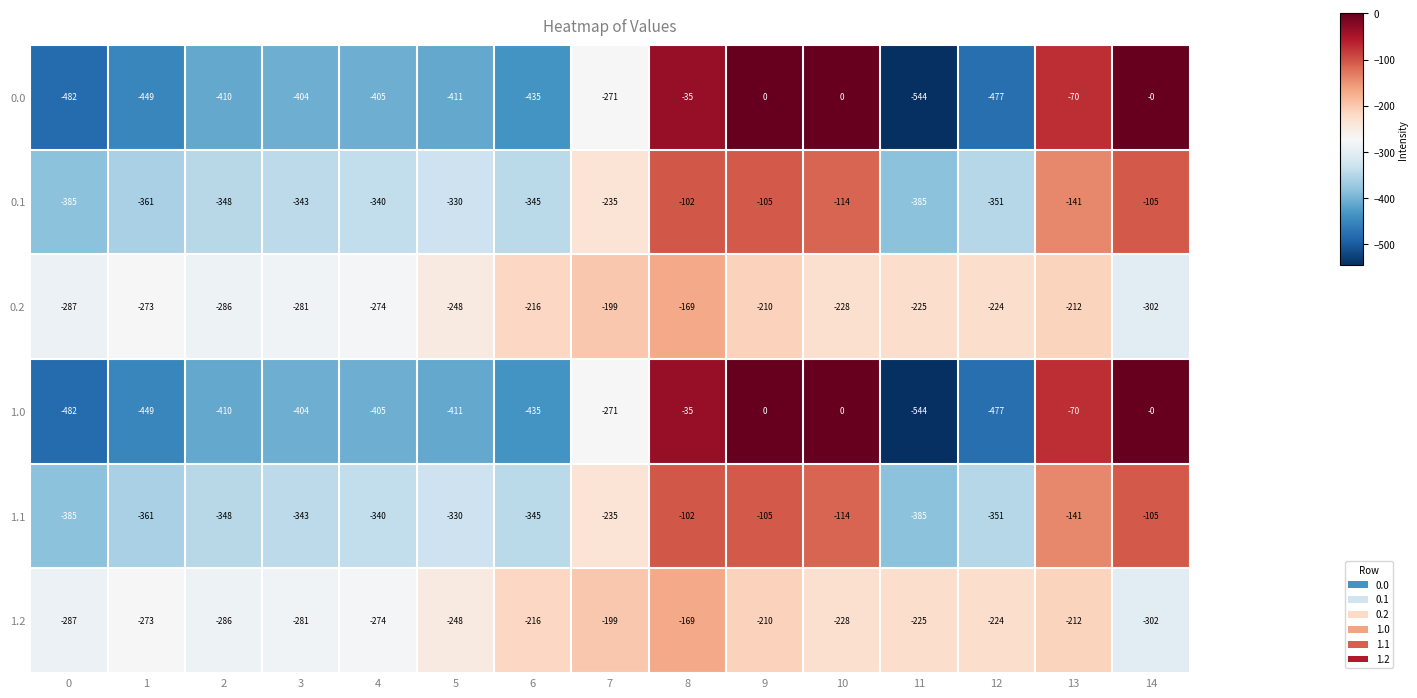

True or false: 0.2 has a value of -85 at 6.

False